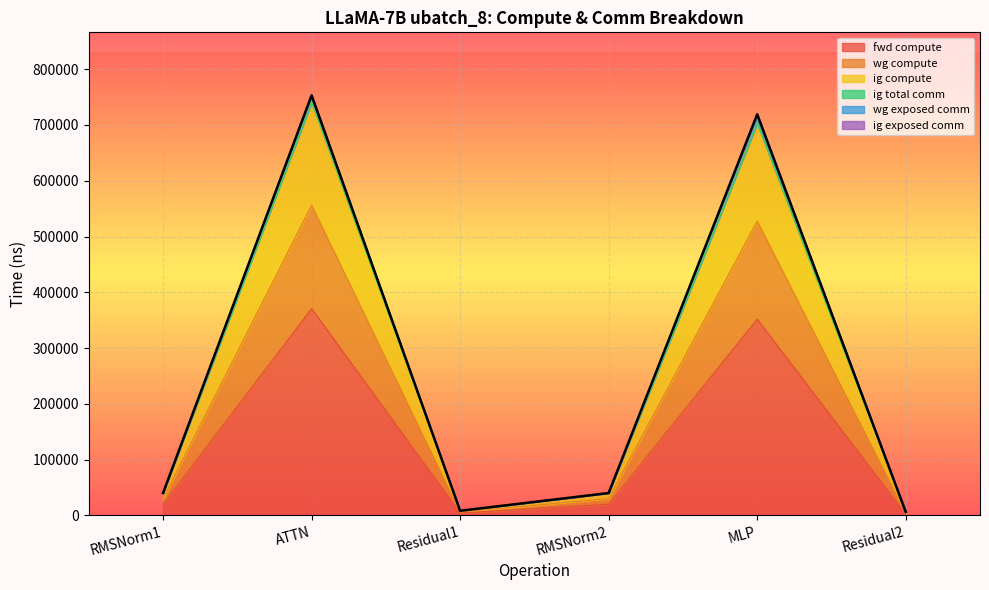

How many data points in fwd compute are less than 20004?

2